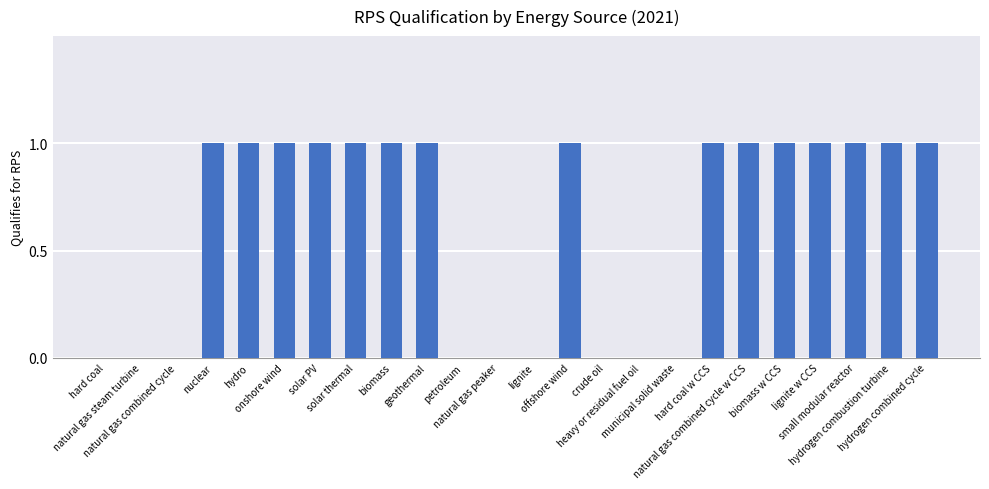

What is the sum of all values?

15